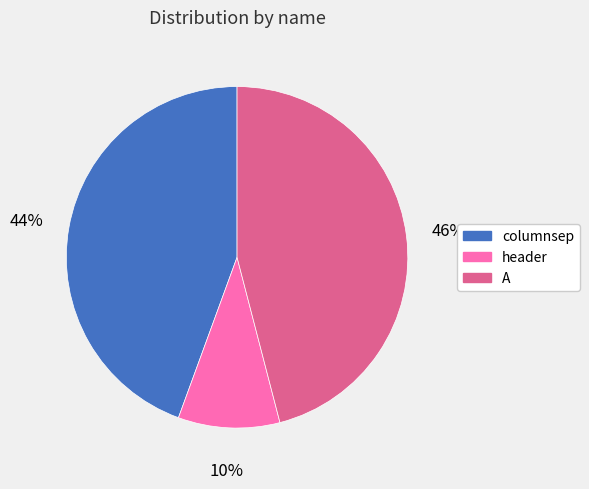

Does A represent more than half of the total?

No